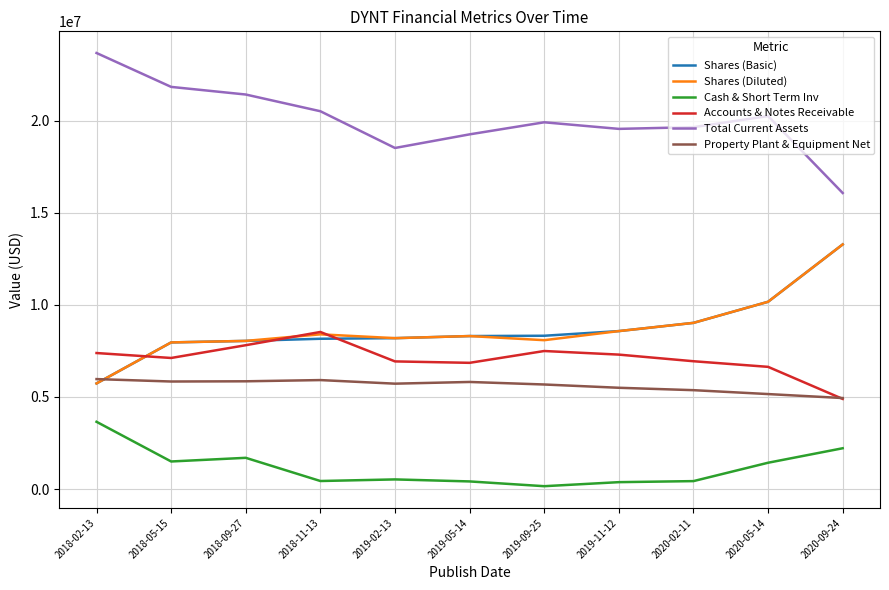

Which series has the largest total across all categories?

Total Current Assets